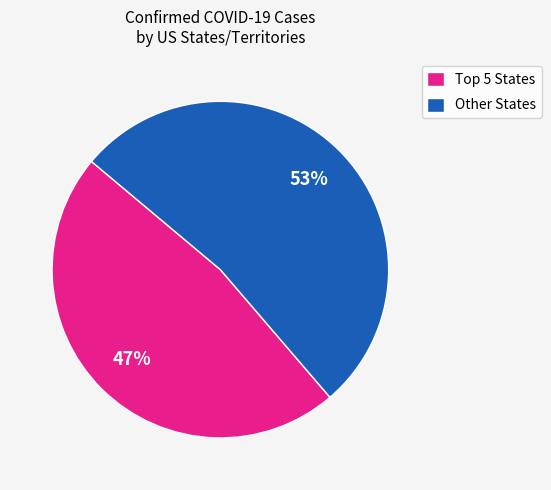

What is the largest slice in the pie chart?

Other States